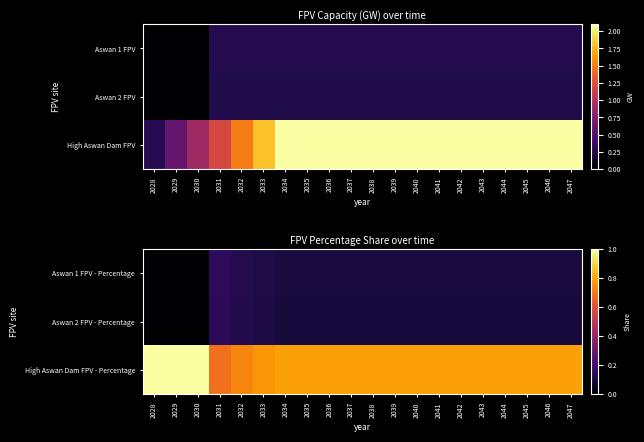

How many positive values does the Aswan 1 FPV - Percentage series have?

17